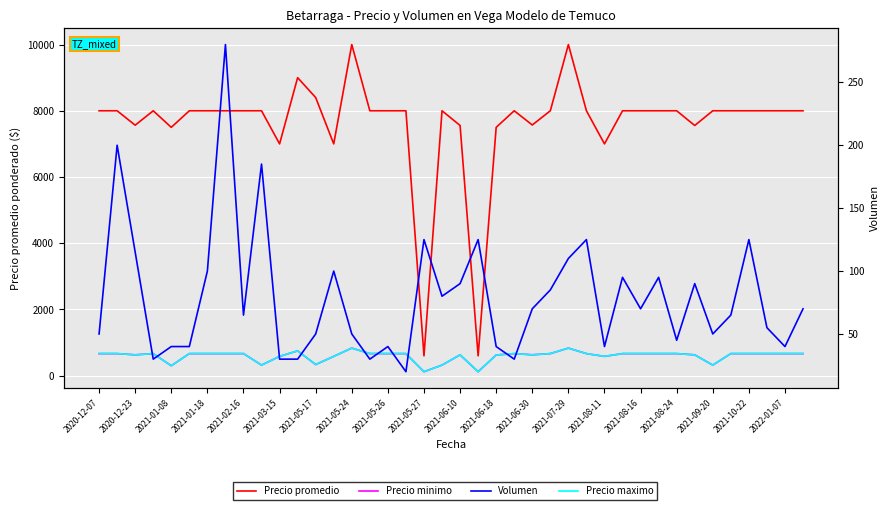

The value of Precio maximo at 2020-12-23 is 667. True or false?

True